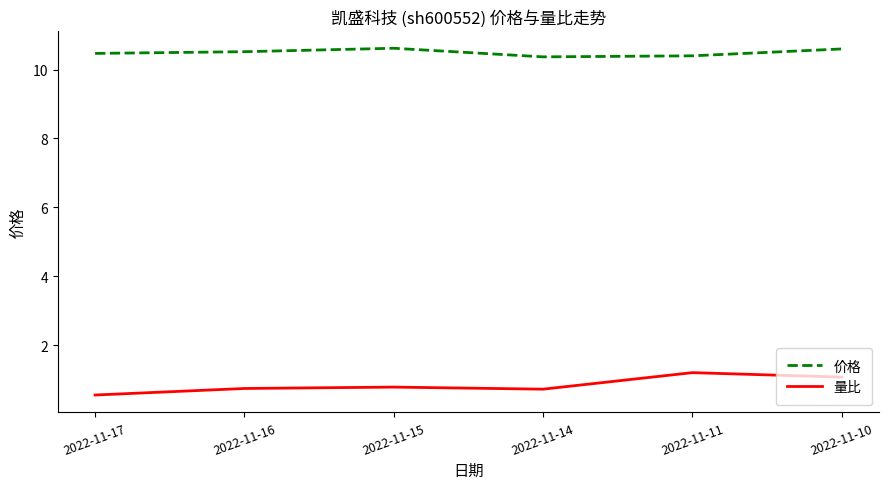

Which series changed the most between 2022-11-15 and 2022-11-10?

量比